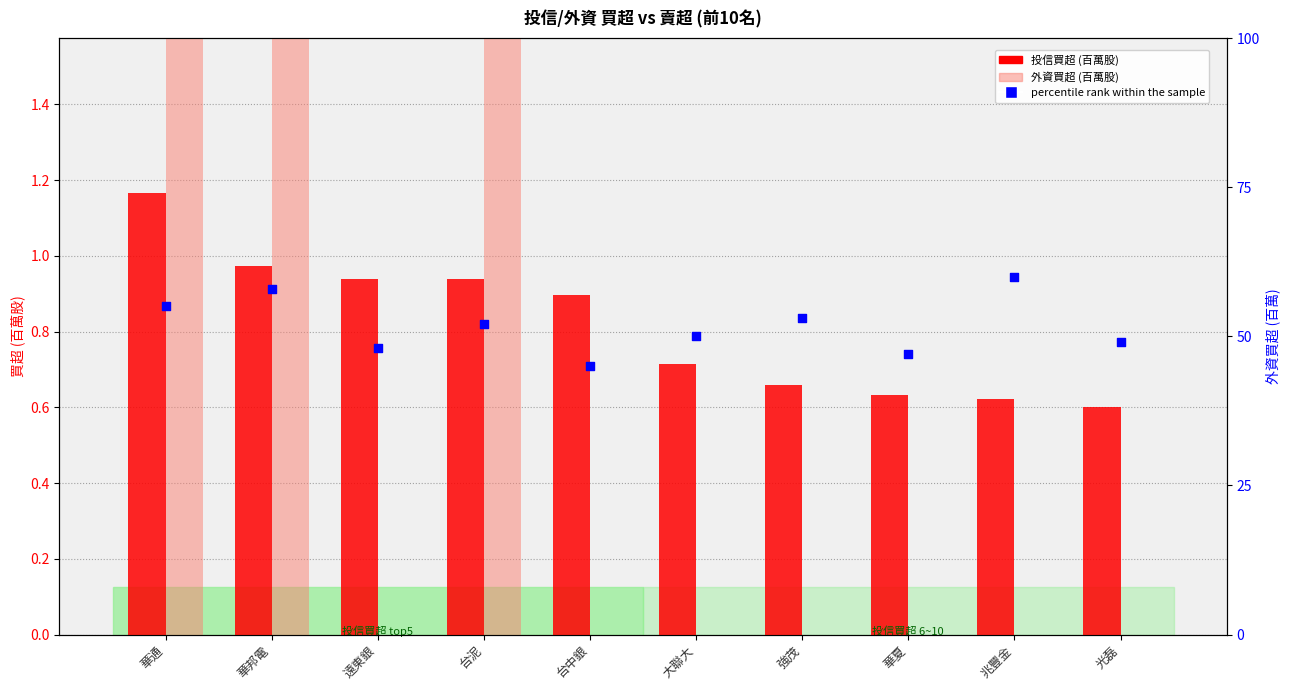

Which series contains the highest Y value?

percentile rank within the sample